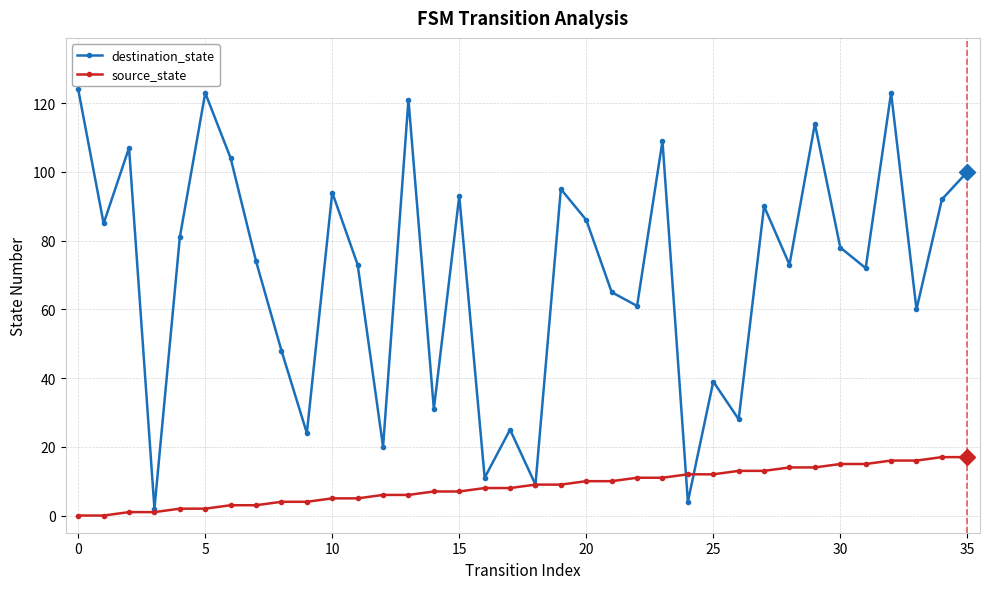

What is the highest value of the source_state series?

17